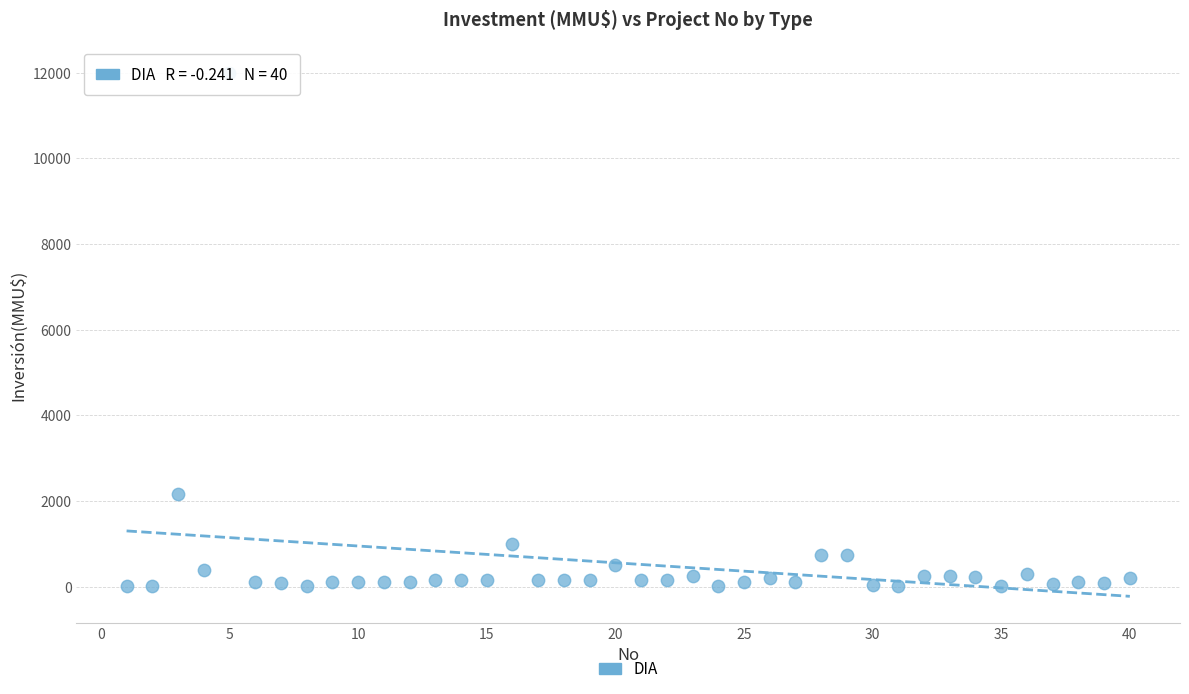

What Y value in the scatter plot is closest to 6005?

2154